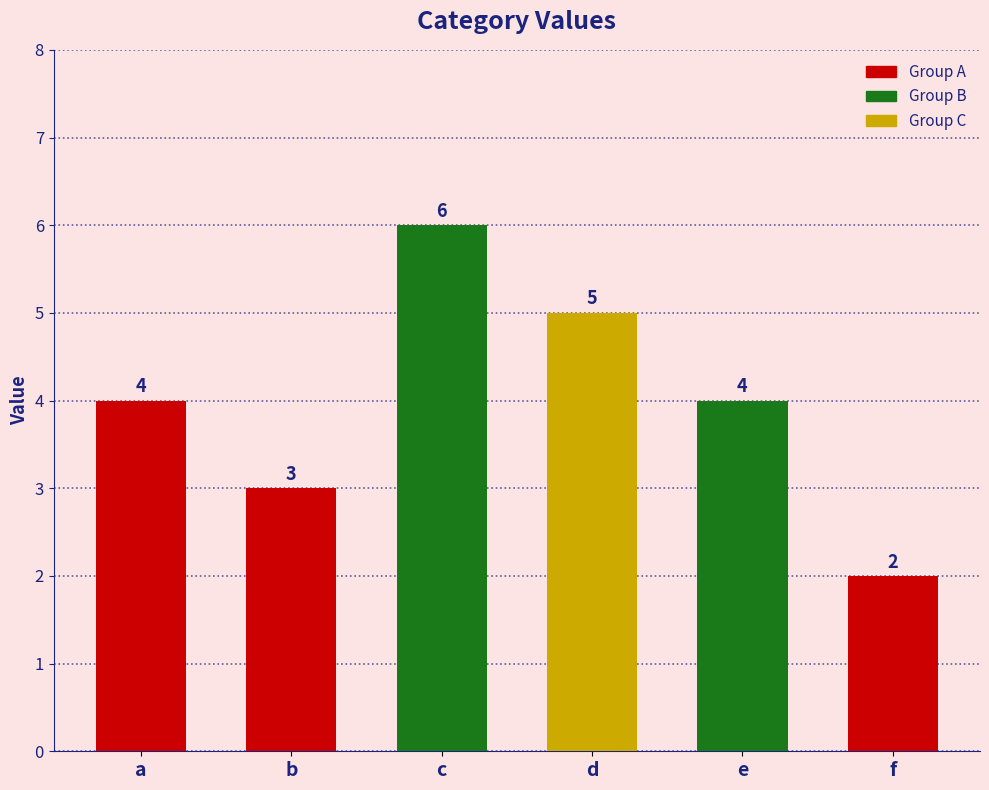

What is the difference between the second highest and minimum values?

3